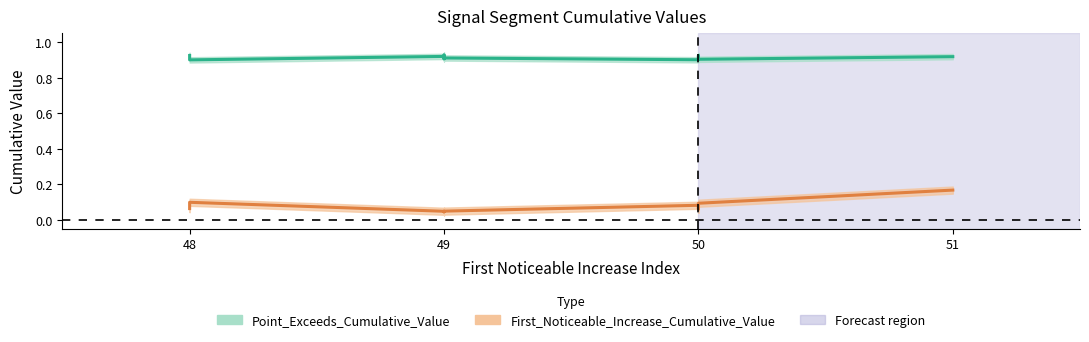

True or false: First_Noticeable_Increase_Cumulative_Value and Point_Exceeds_Cumulative_Value cross at least once.

False